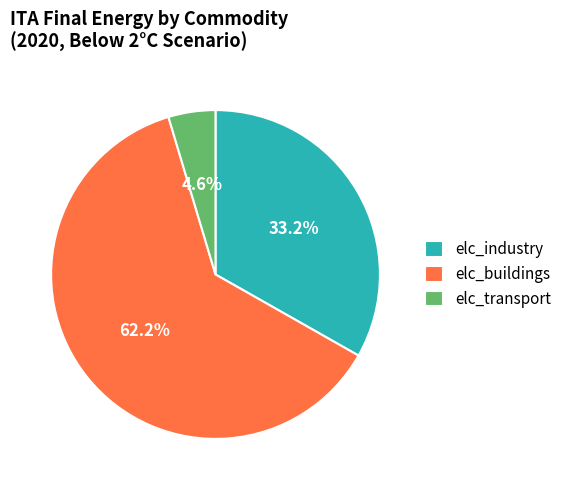

What percentage is NOT represented by elc_buildings?

37.8%